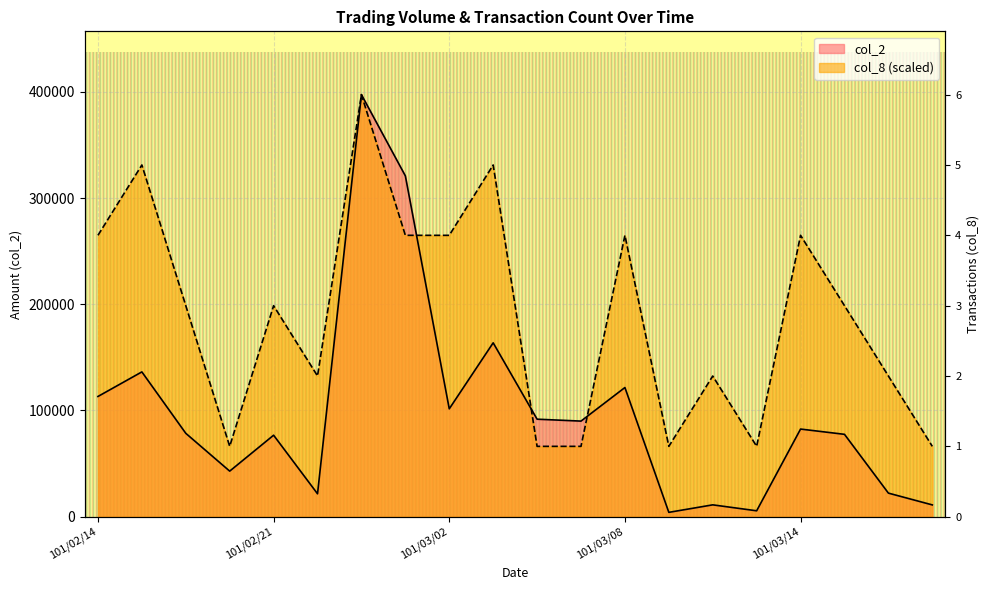

What is the difference between the highest and lowest values at 101/03/15?

121130.0